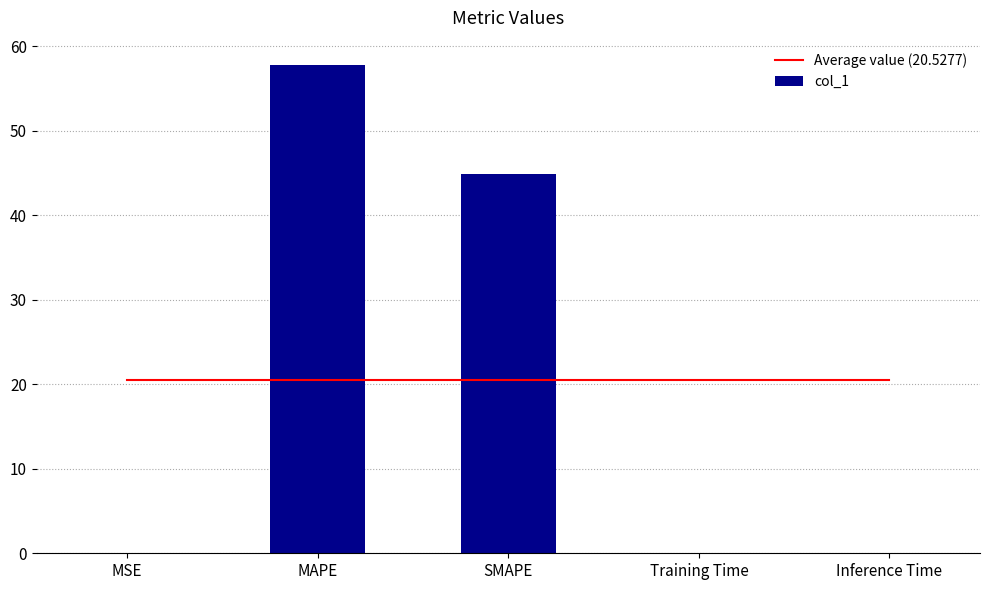

At which category does the chart reach its peak across all series?

MAPE